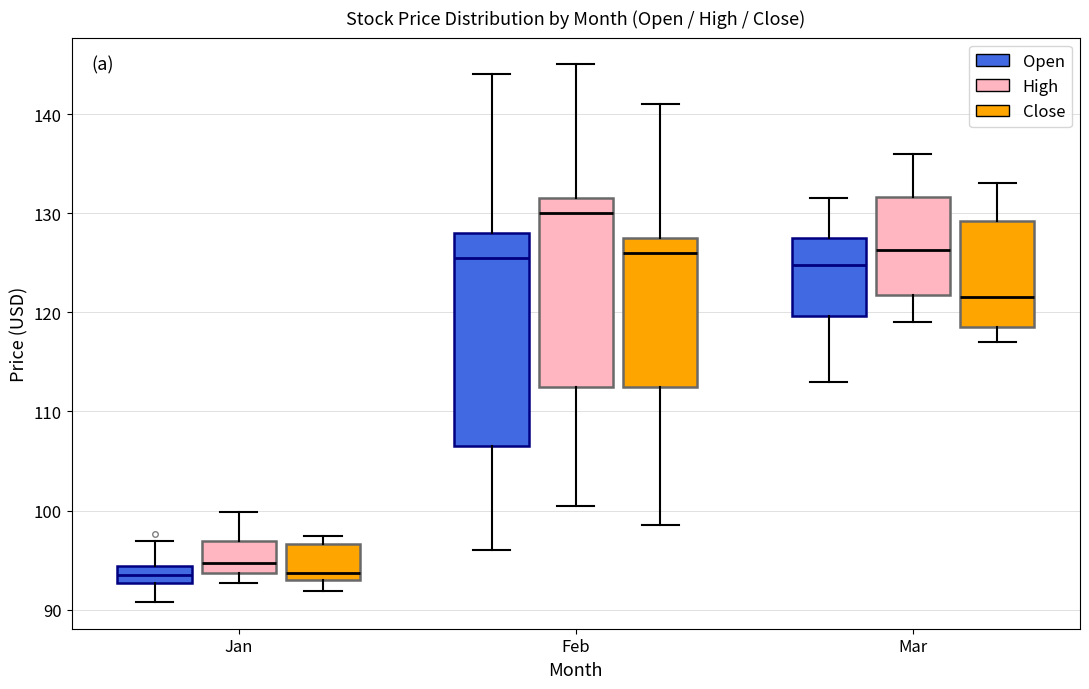

Where does the lower whisker of the box for Mar (Close) end on the y-axis? The values are not printed on the chart, so give them approximately, as read against the axis.

117